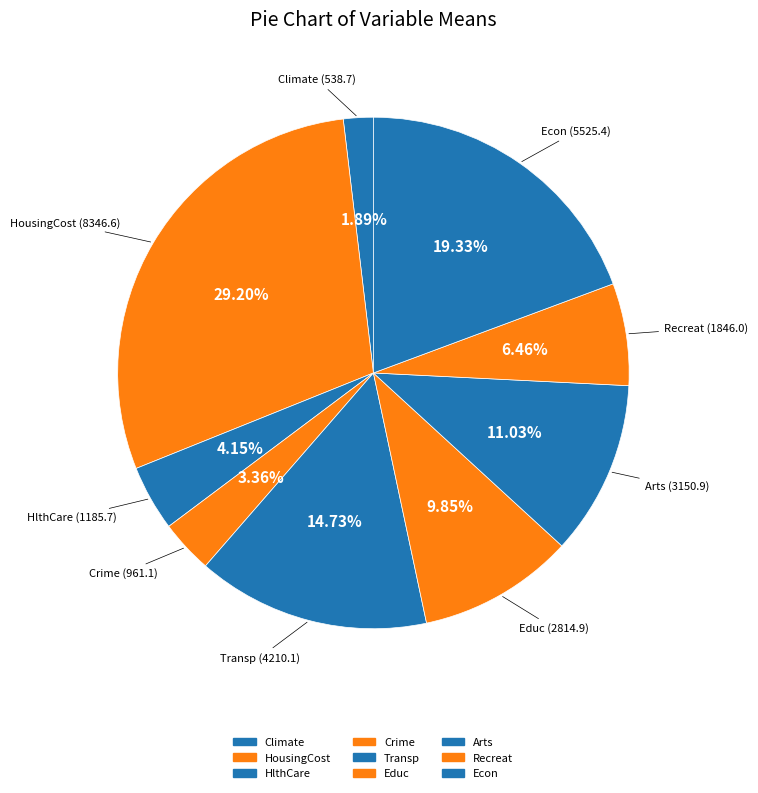

What is the total percentage of Arts and Educ?

20.9%